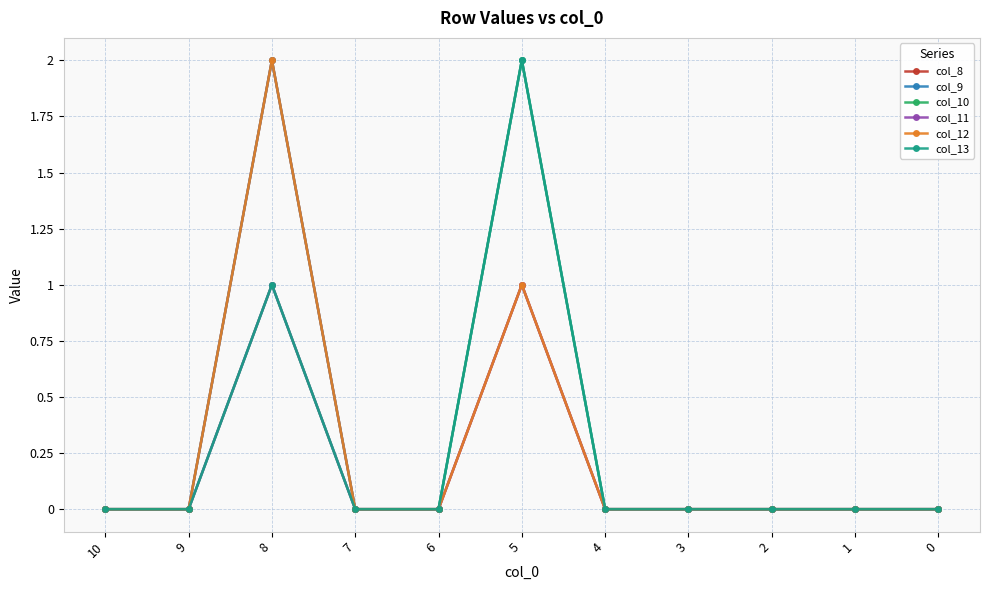

Does the chart have visible grid lines?

Yes